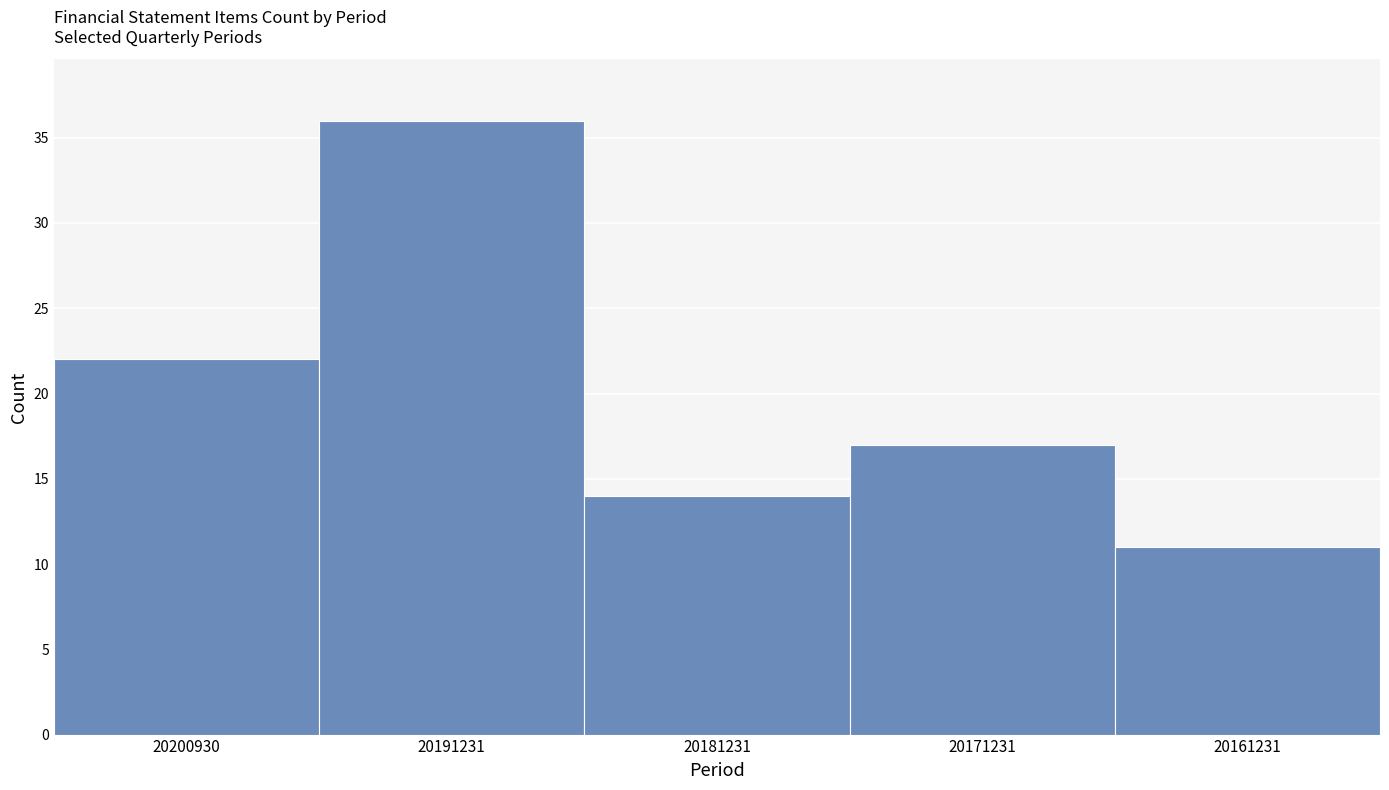

Reading right to left, extract all data points from this chart.

11	17	14	36	22